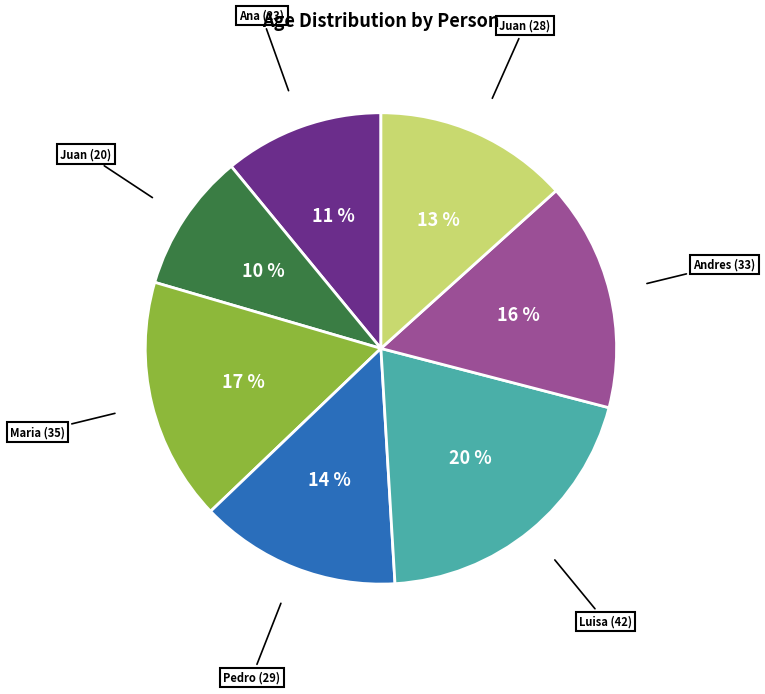

How many slices are in this pie chart?

7